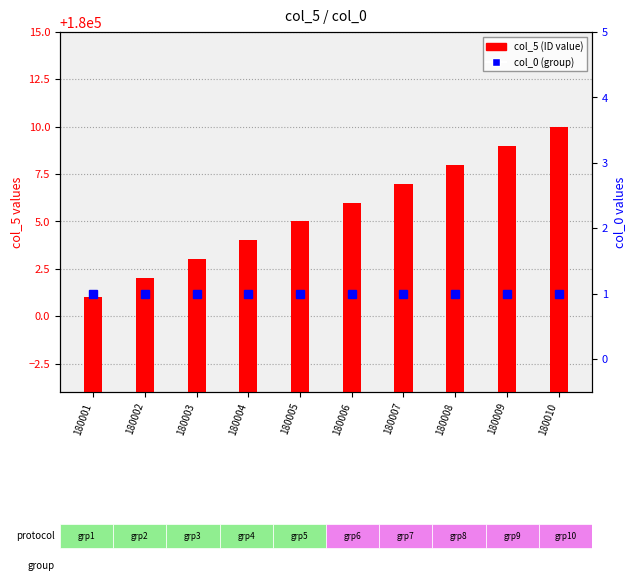

What is the difference between the col_5 (ID) values at 180005 and 180008?

3